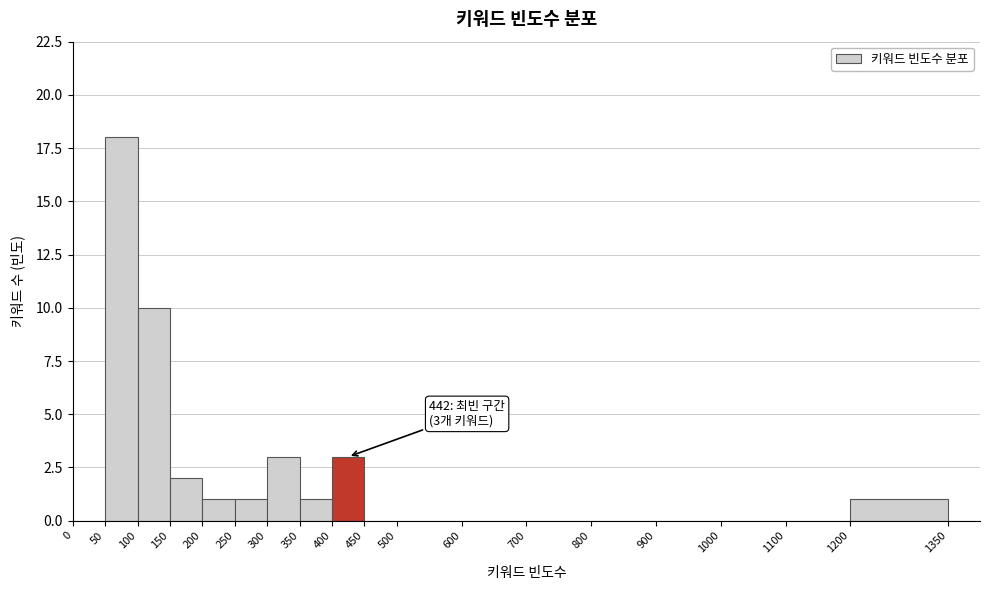

Over which range of the x-axis is the bar tallest?

50 to 100